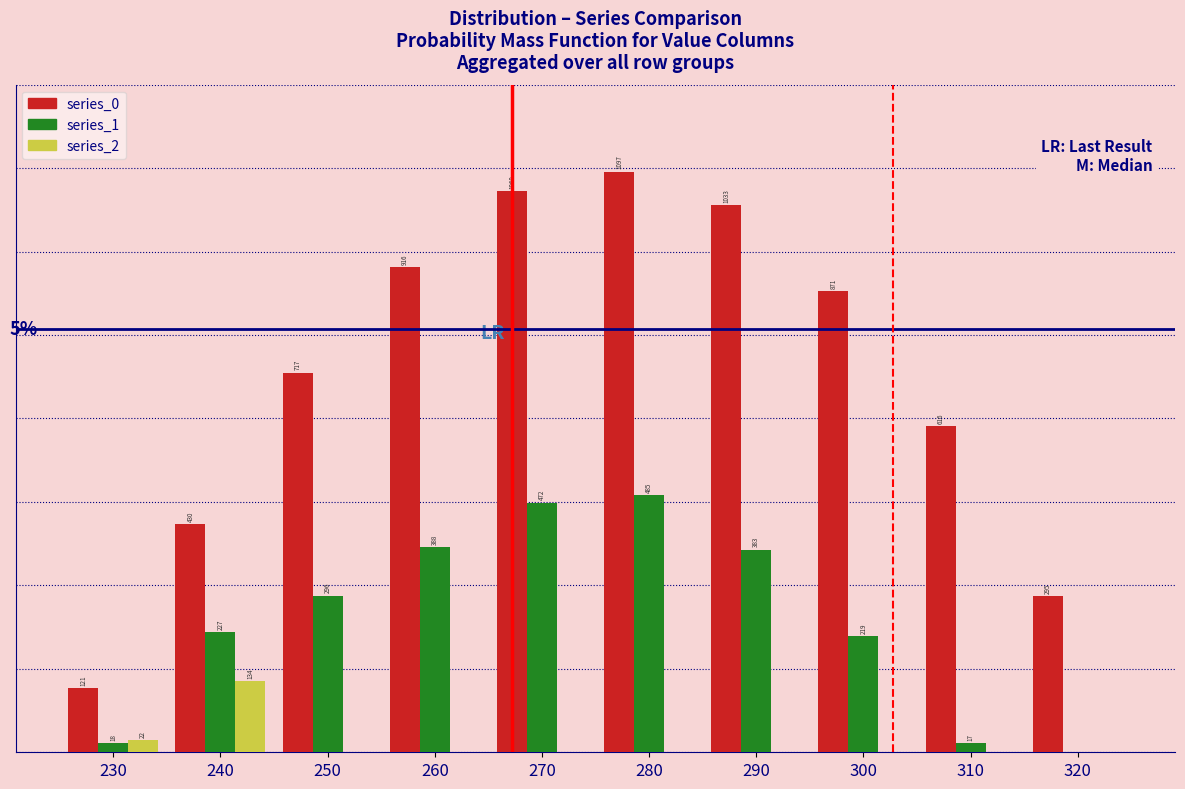

Between 230 and 320, which series saw the biggest shift?

series_0